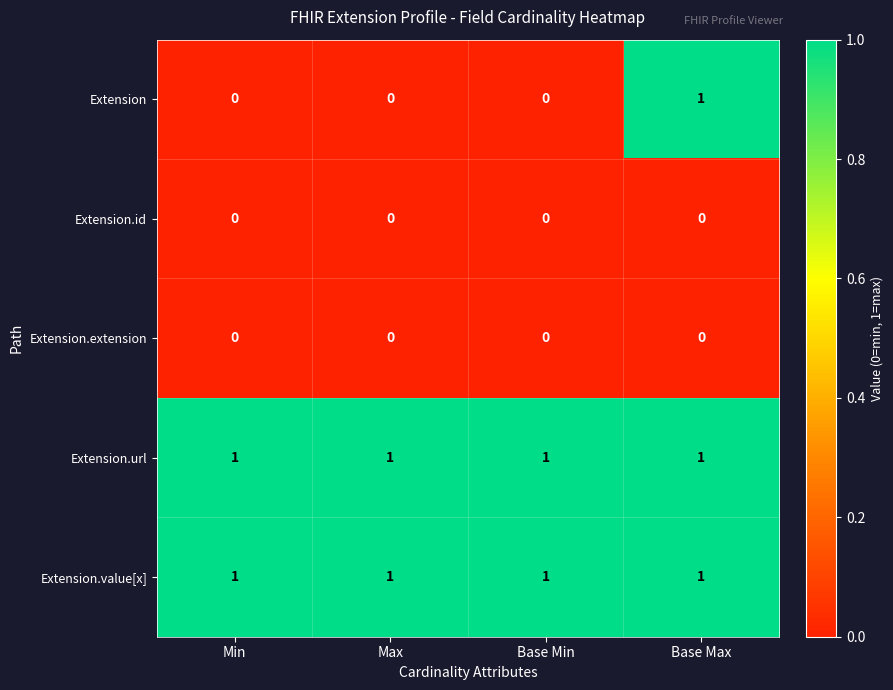

Which series has the largest range (max minus min)?

Extension